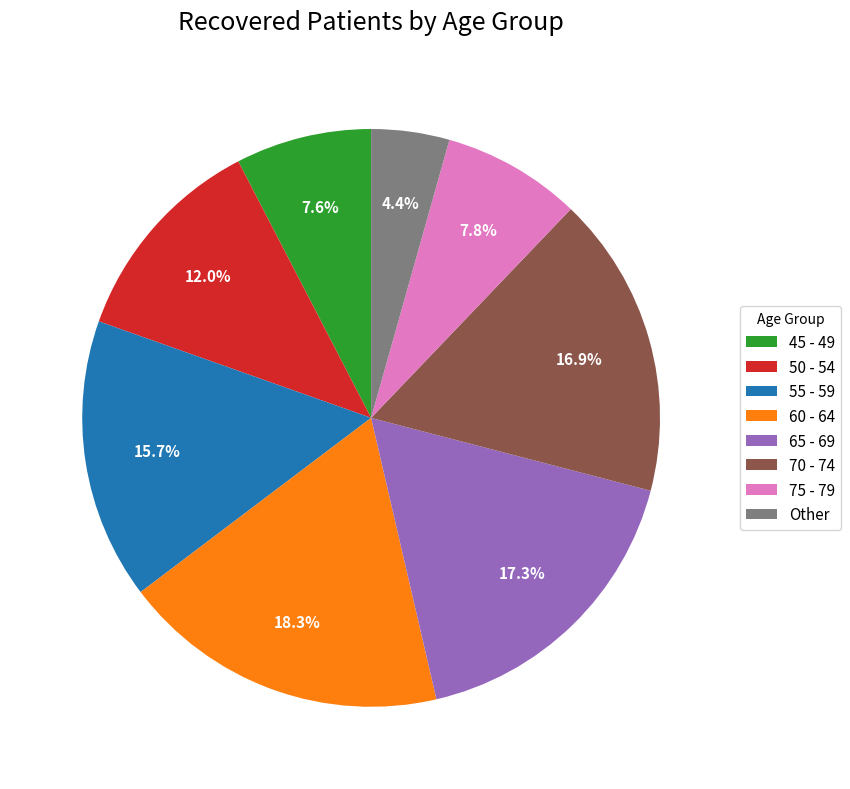

What is the ratio of the value at 75 - 79 to the value at 55 - 59?

0.5